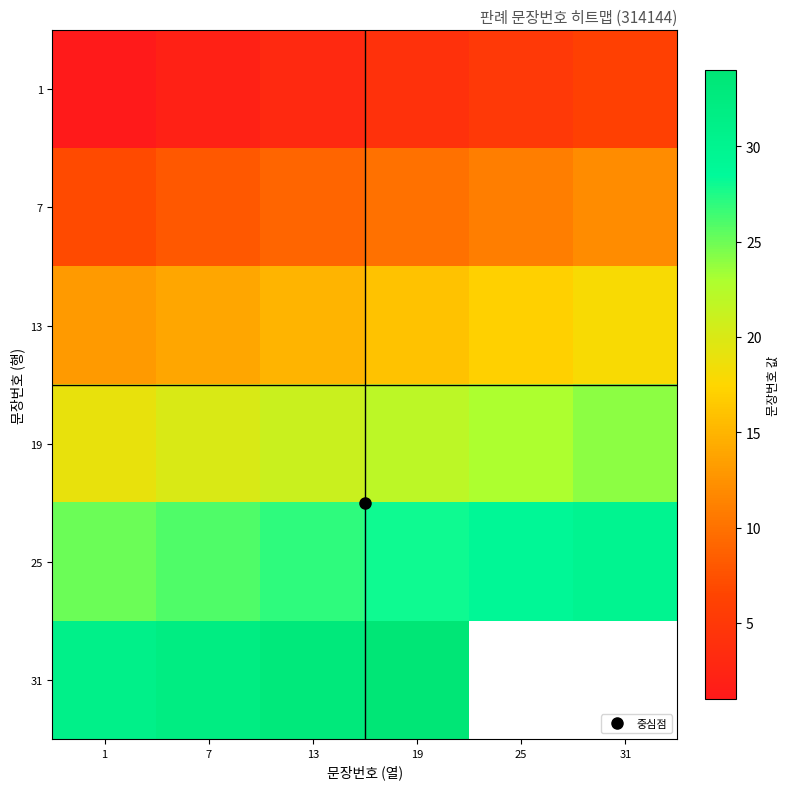

What is the spread (max minus min) of values at 19?

30.0